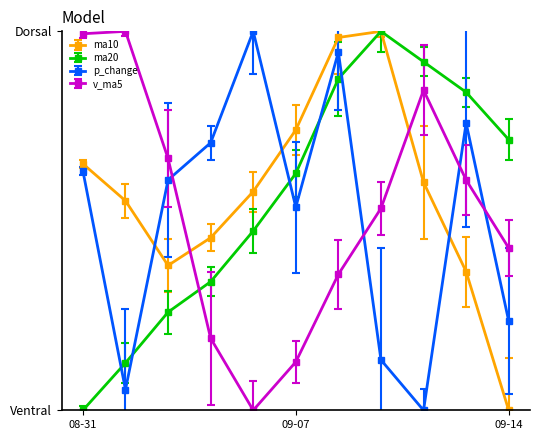

Does the chart have visible grid lines?

No